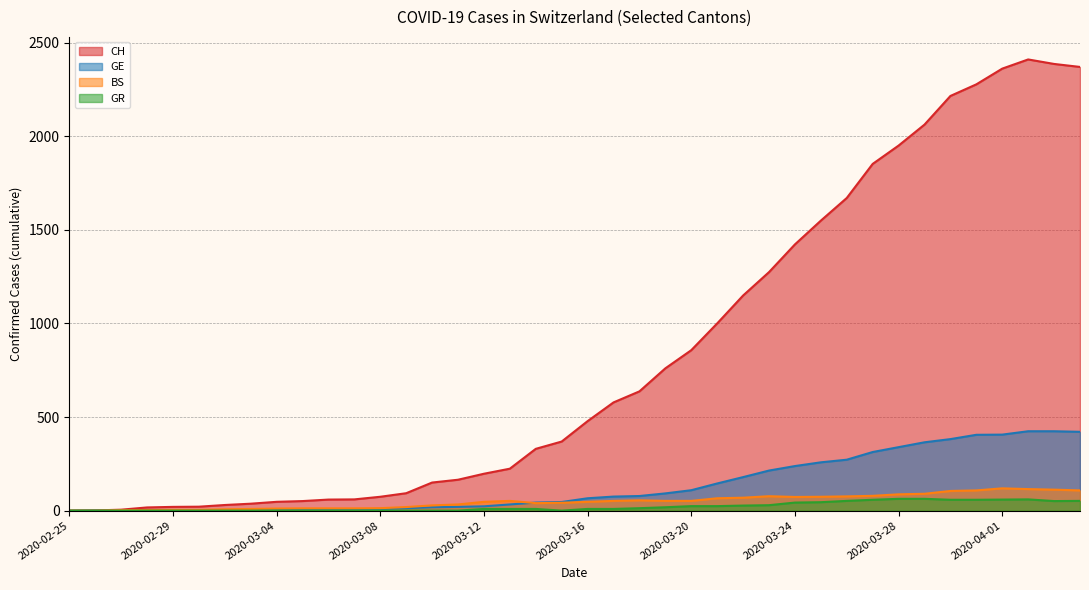

The GR series shows -25 at 2020-03-06. True or false?

False